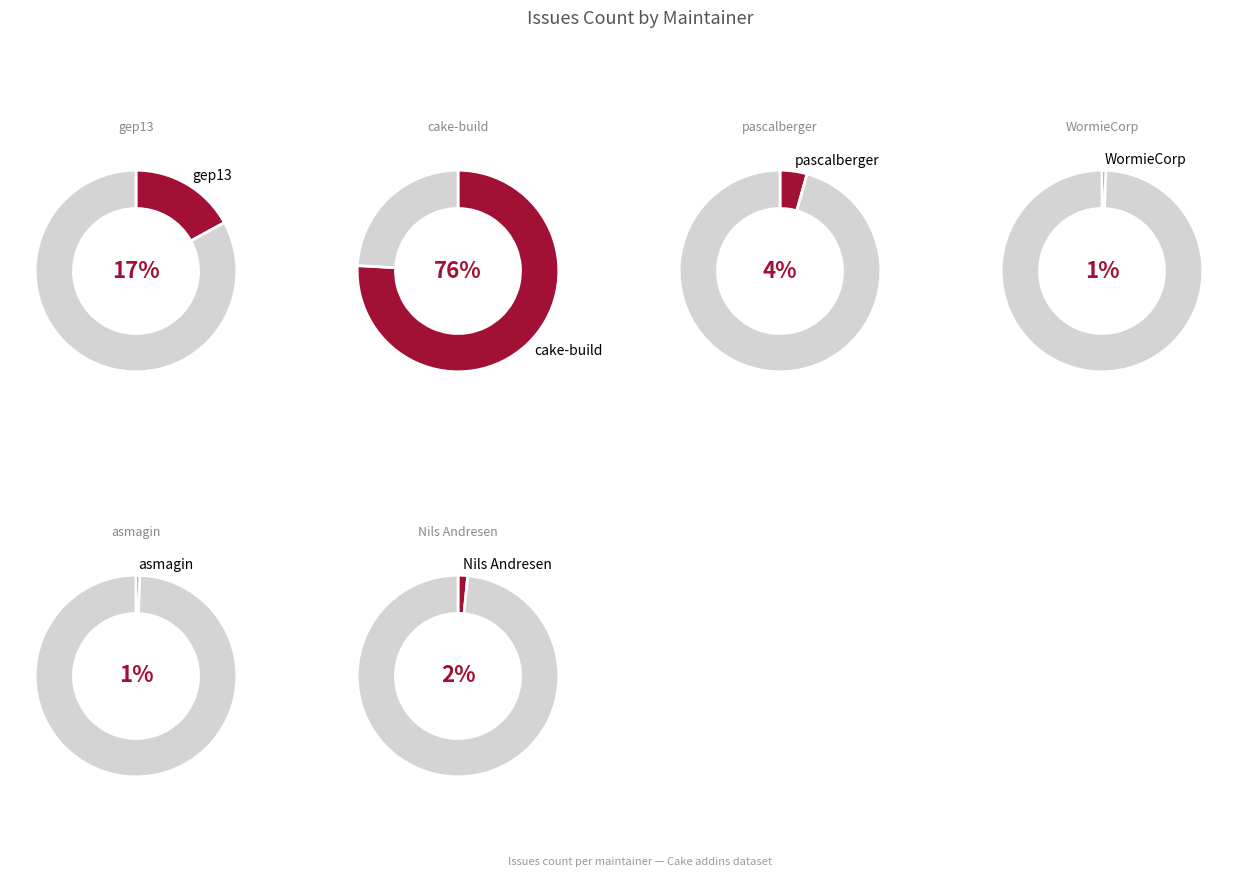

Which slice is the smallest?

WormieCorp